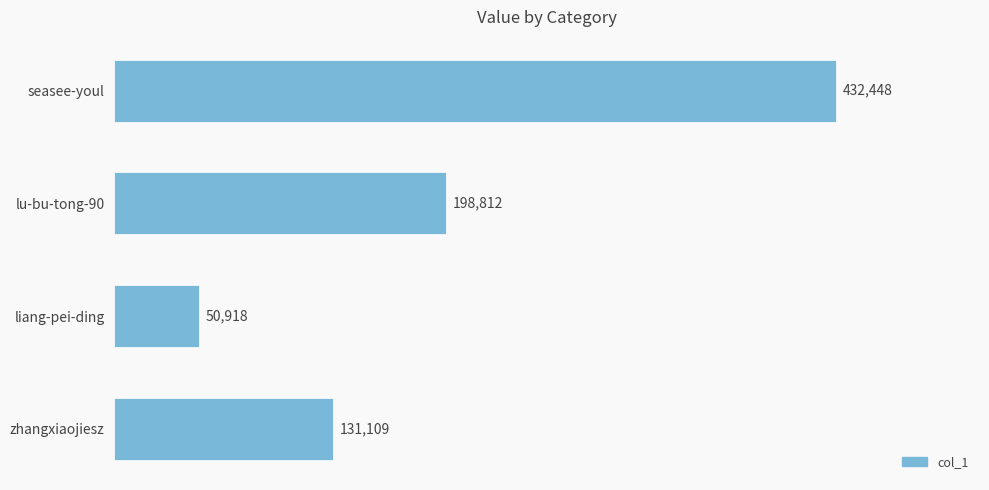

Rank the categories by value from highest to lowest.

seasee-youl, lu-bu-tong-90, zhangxiaojiesz, liang-pei-ding